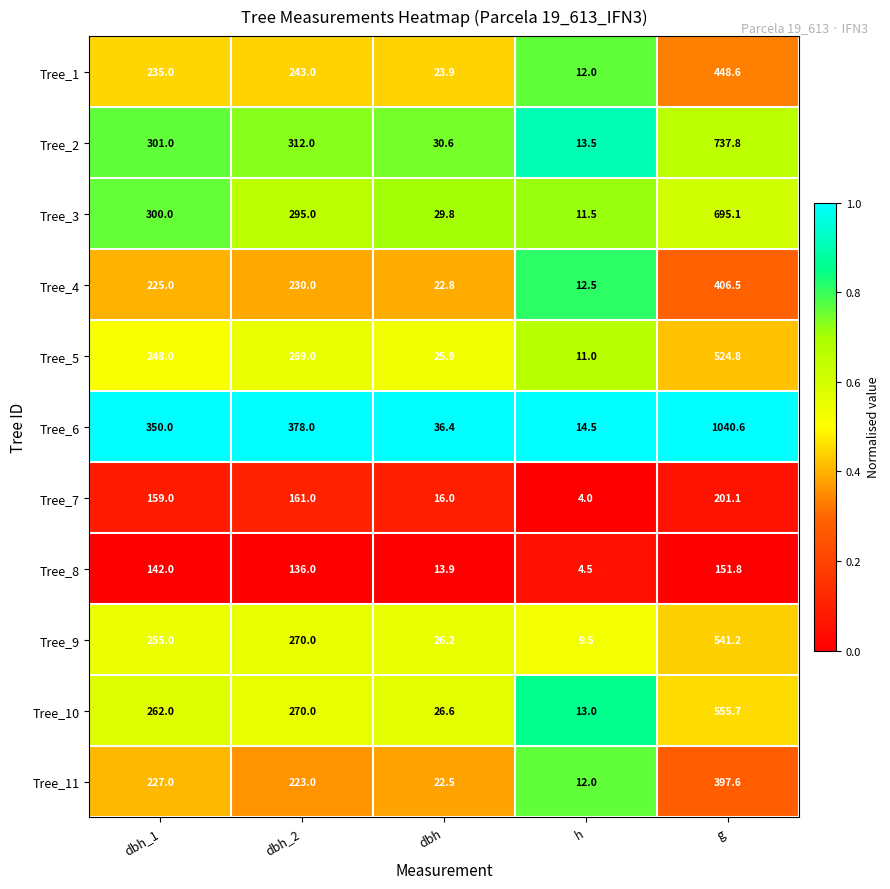

How many series are shown in this chart?

11